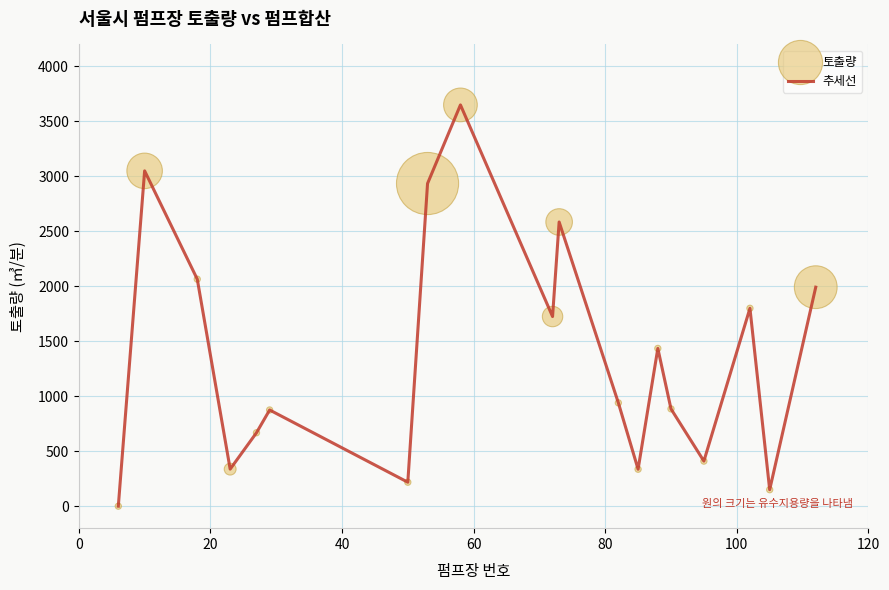

What is the greatest value displayed?

3650